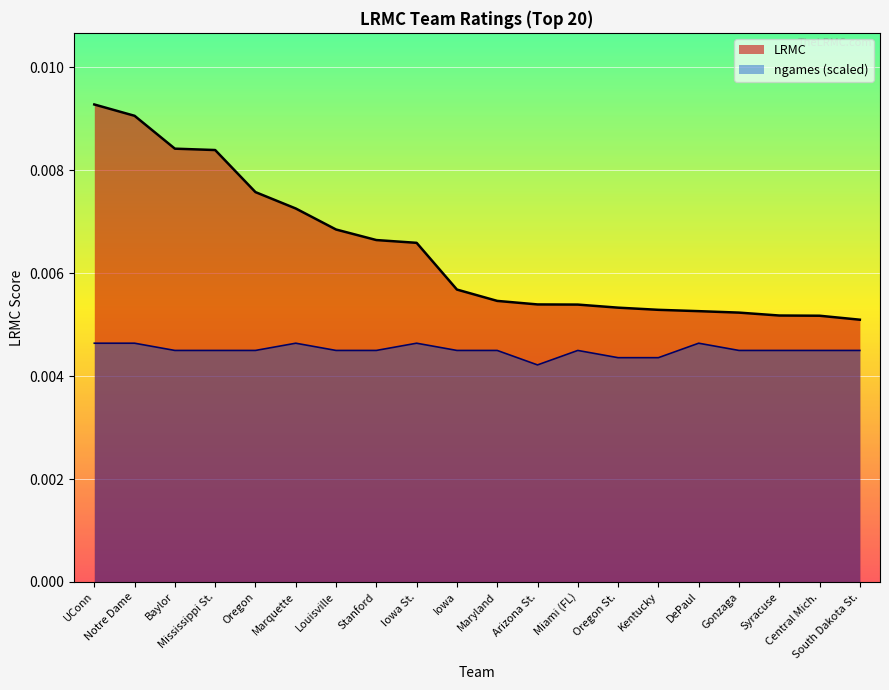

Does the chart display data point markers on the line(s)?

No